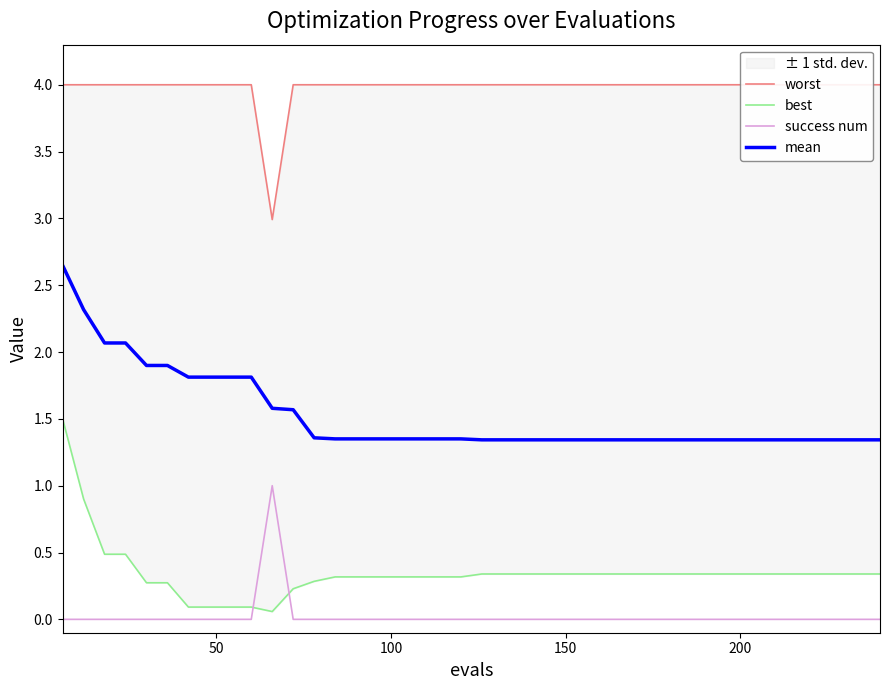

True or false: success num and mean intersect in this chart.

False